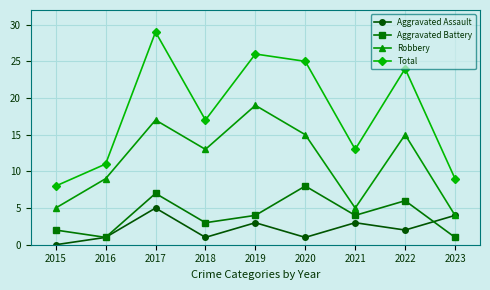

At which category is the sum across all series the highest?

2017